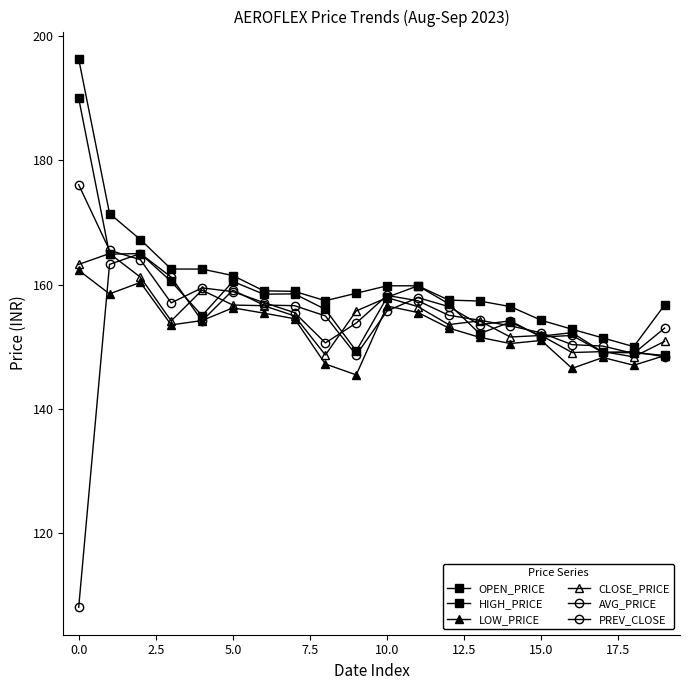

What is the smallest value displayed?

108.0